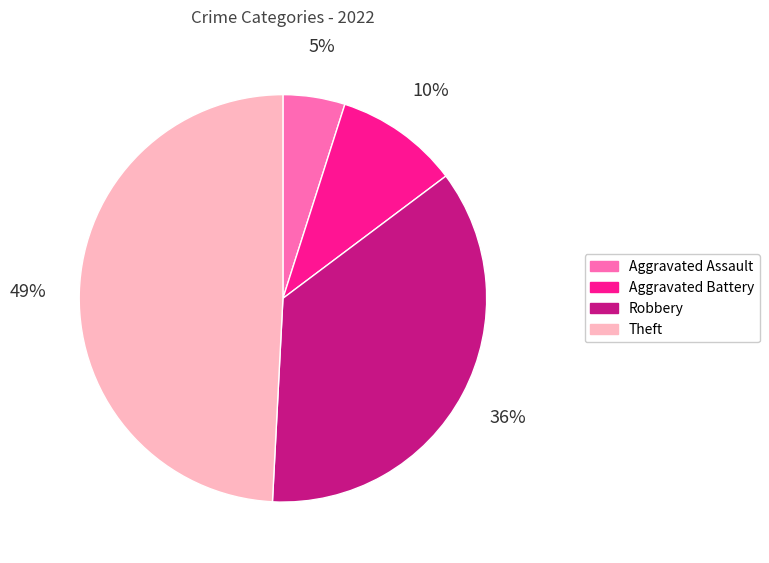

Between Aggravated Assault and Theft, which is larger?

Theft